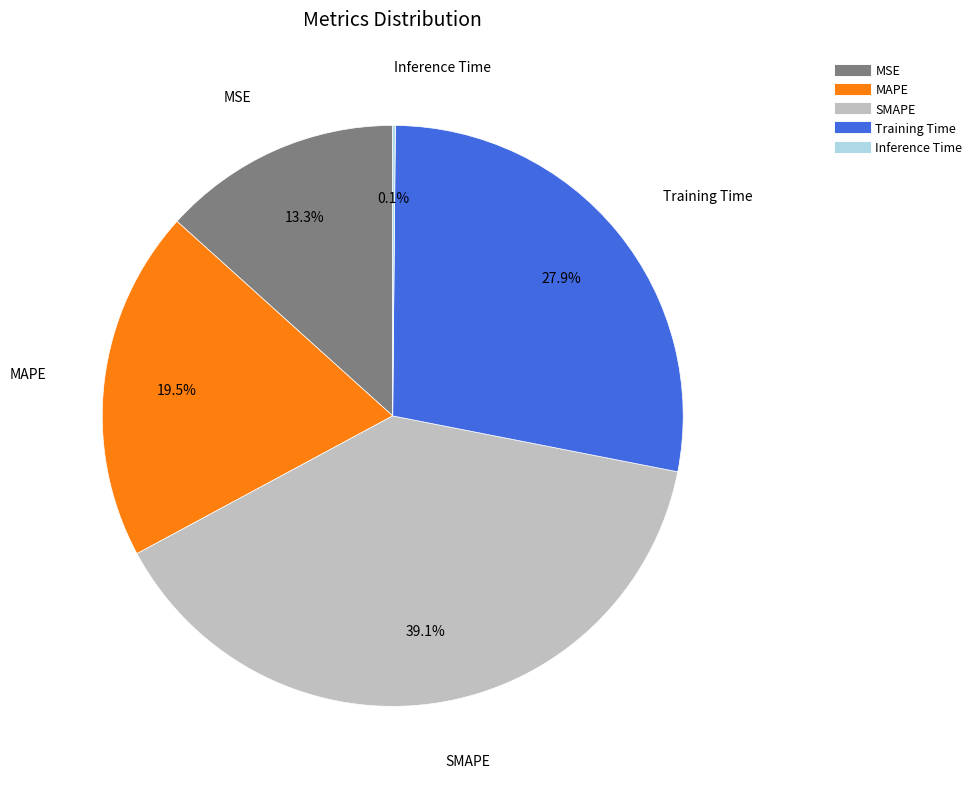

Which category has the biggest portion of the pie?

SMAPE